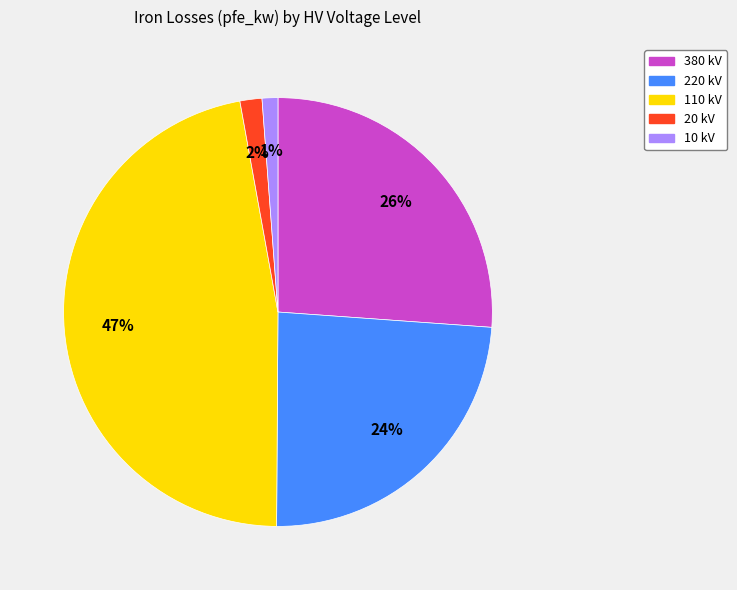

Do 10 kV and 380 kV together represent more than half of the pie?

No